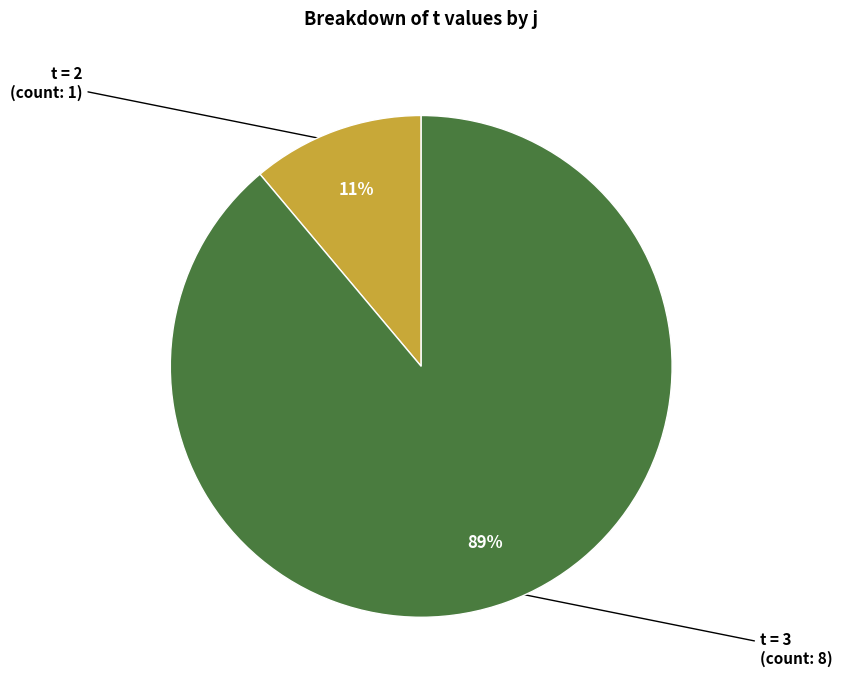

Does any single category account for the majority?

Yes